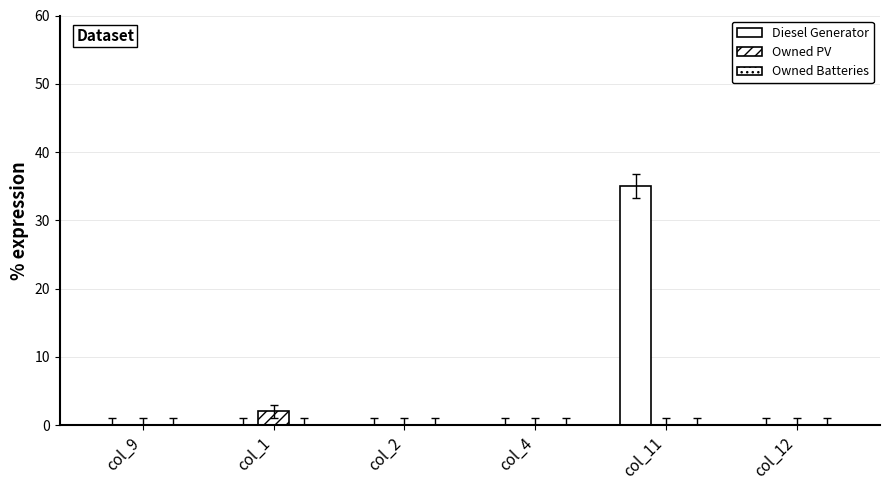

What value does the Owned PV series have at col_1?

2